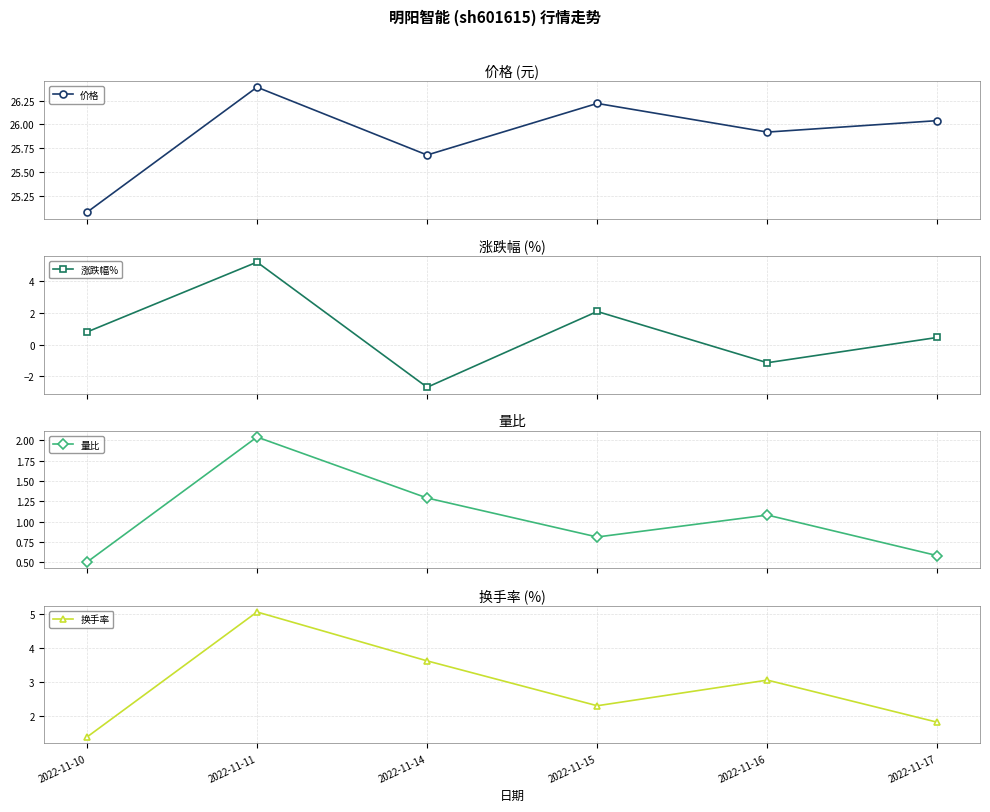

True or false: 换手率 has more than 0 points higher than both neighbors.

True